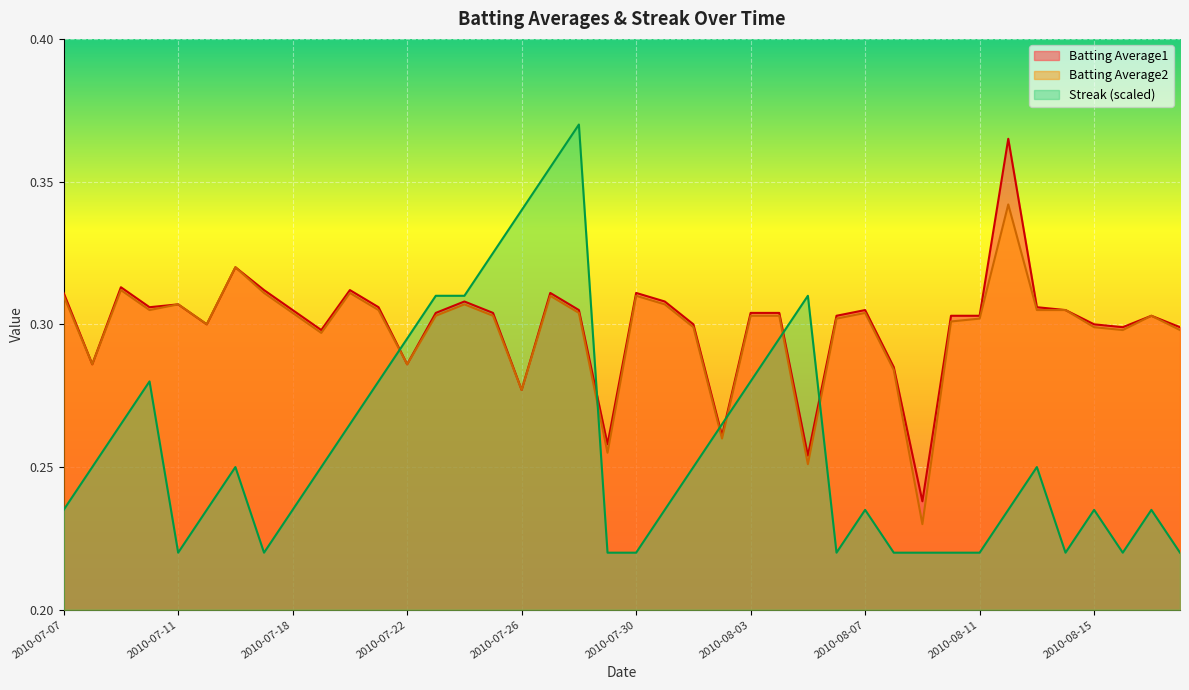

How many intersections are there between Batting Average2 and Streak?

6